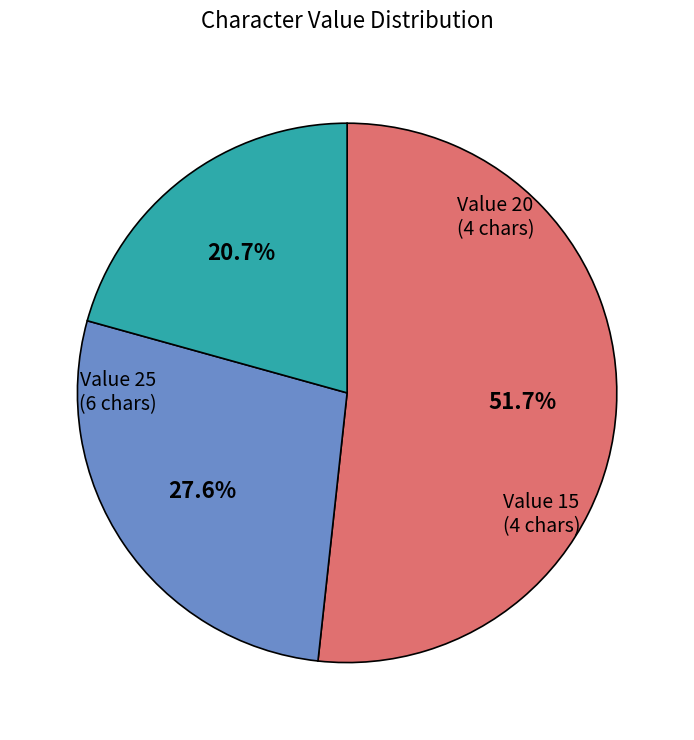

Is there a majority slice in this chart?

Yes